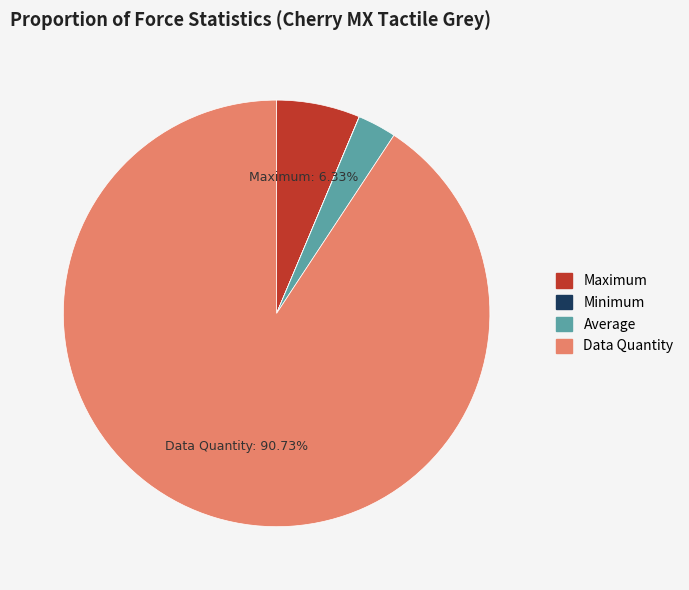

What is the ratio of the value at Maximum to the value at Average?

2.2